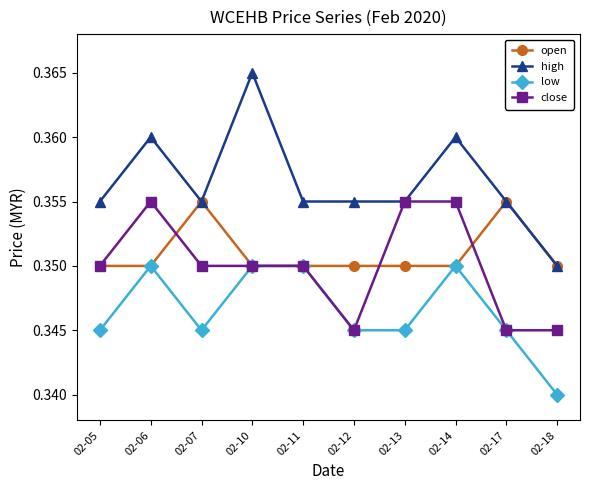

What is the sum of all low values?

3.5